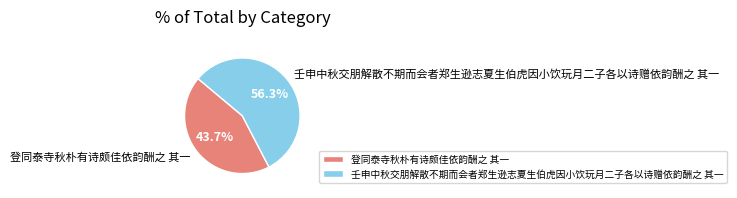

Between 壬申中秋交朋解散不期而会者郑生逊志夏生伯虎因小饮玩月二子各以诗赠依韵酬之 其一 and 登同泰寺秋朴有诗颇佳依韵酬之 其一, which is larger?

壬申中秋交朋解散不期而会者郑生逊志夏生伯虎因小饮玩月二子各以诗赠依韵酬之 其一